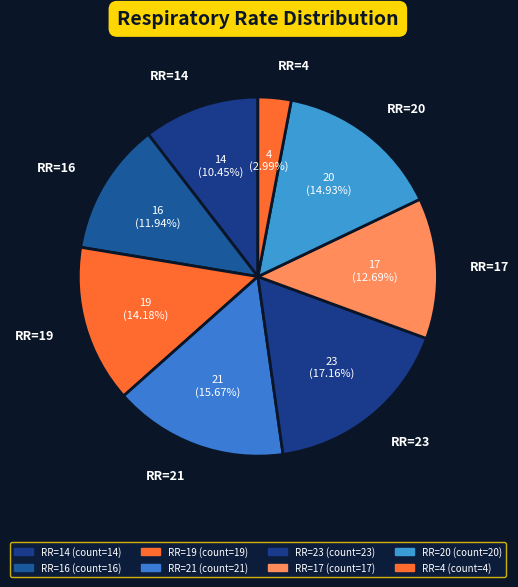

Count the number of slices in the pie.

8